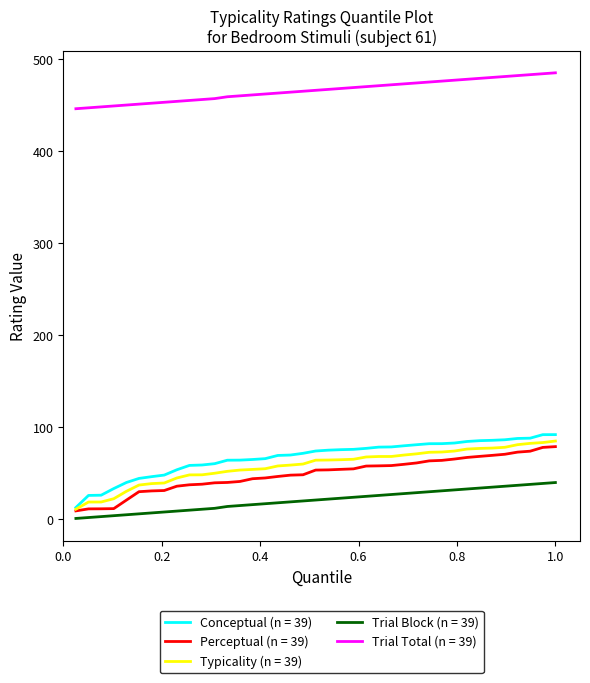

True or false: Trial Total (n = 39) and Trial Block (n = 39) intersect in this chart.

False